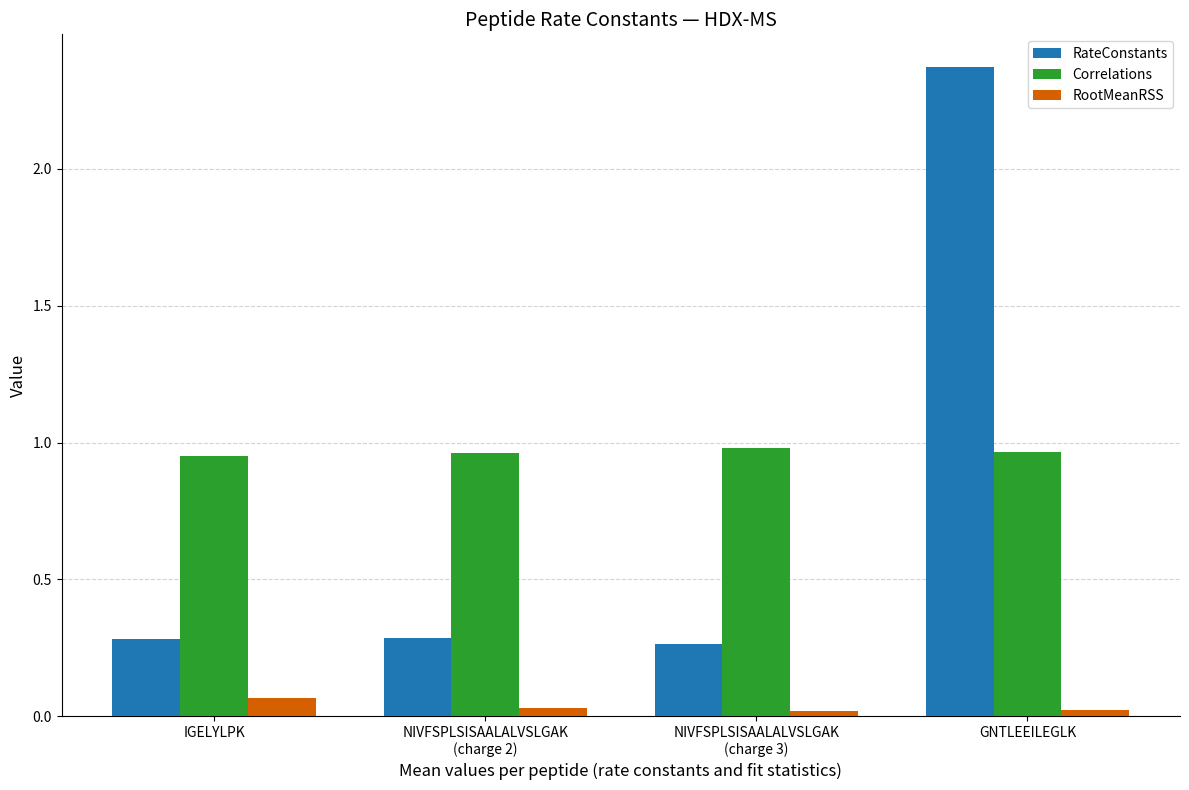

How many bars are there in each group?

3